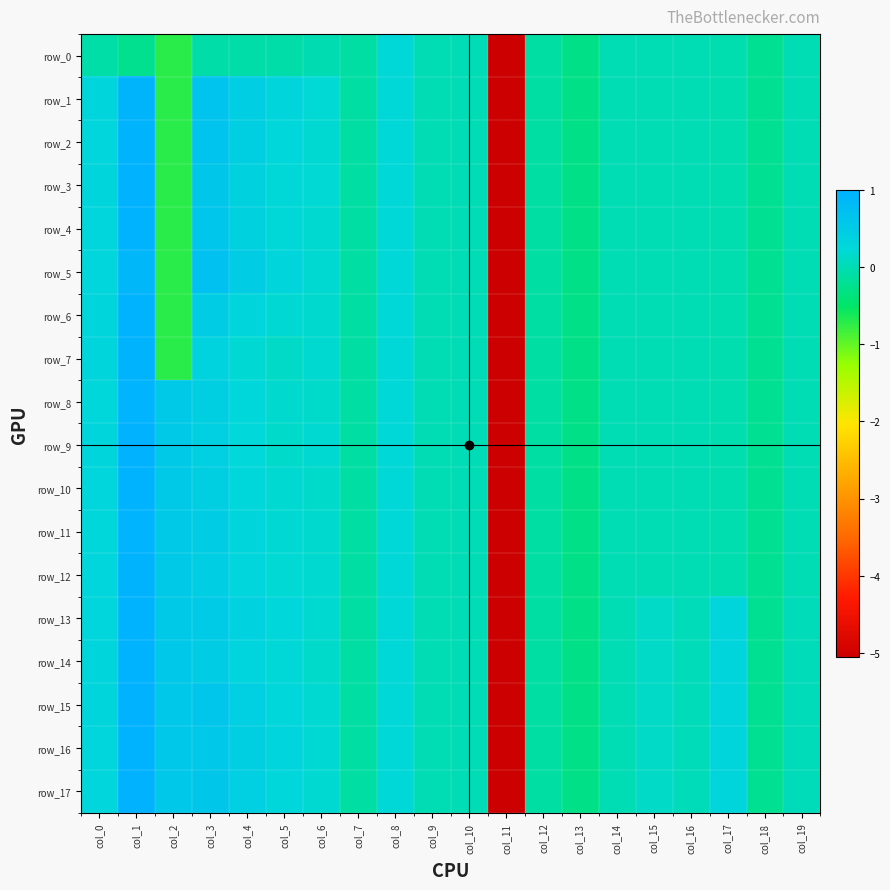

The value of row_8 at col_16 is -0.0. True or false?

True